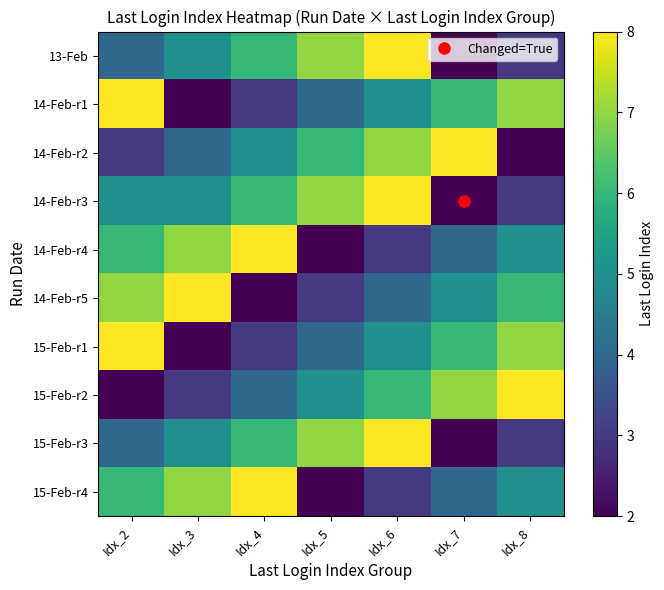

Between Idx_7 and Idx_8, which is larger?

Idx_8